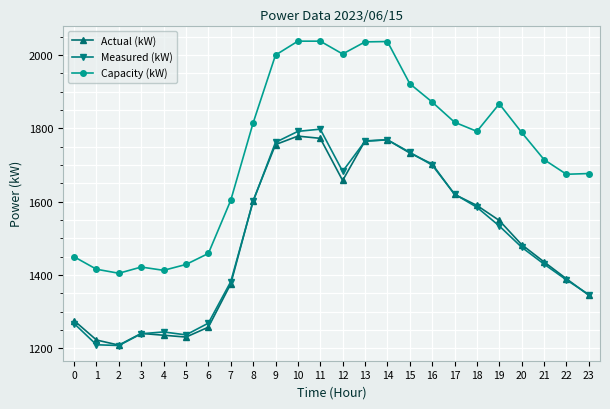

Rank the series by their maximum value, from lowest to highest.

Actual (kW), Measured (kW), Capacity (kW)